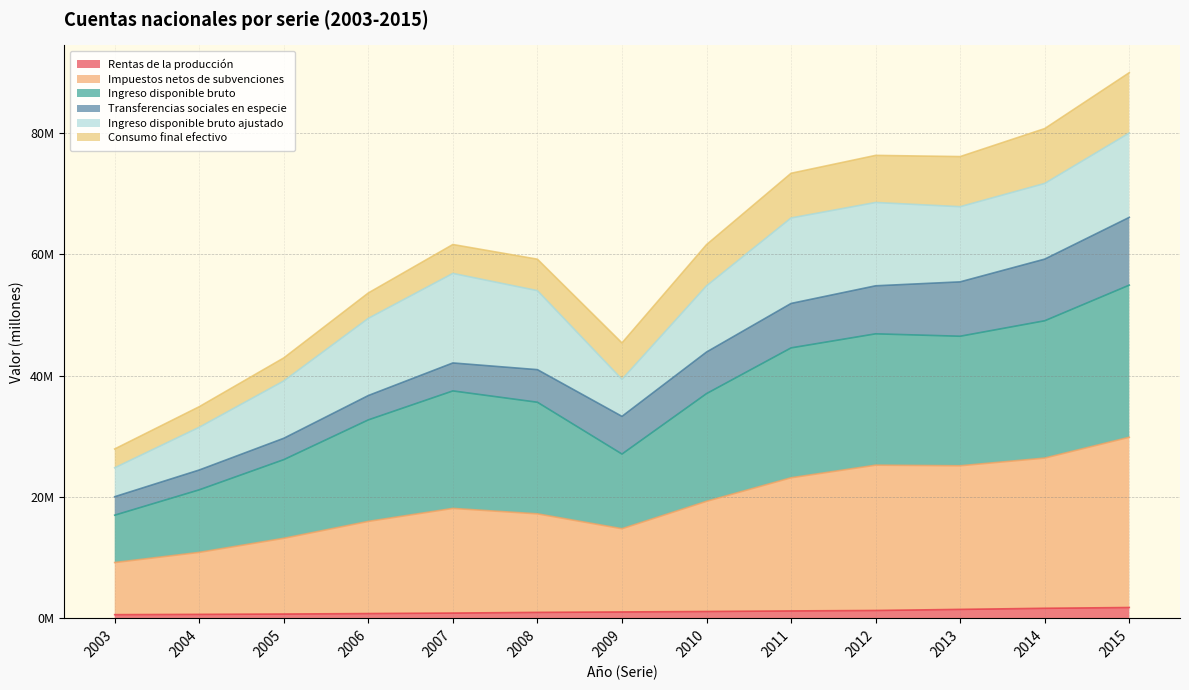

Count the number of categories in the chart.

13